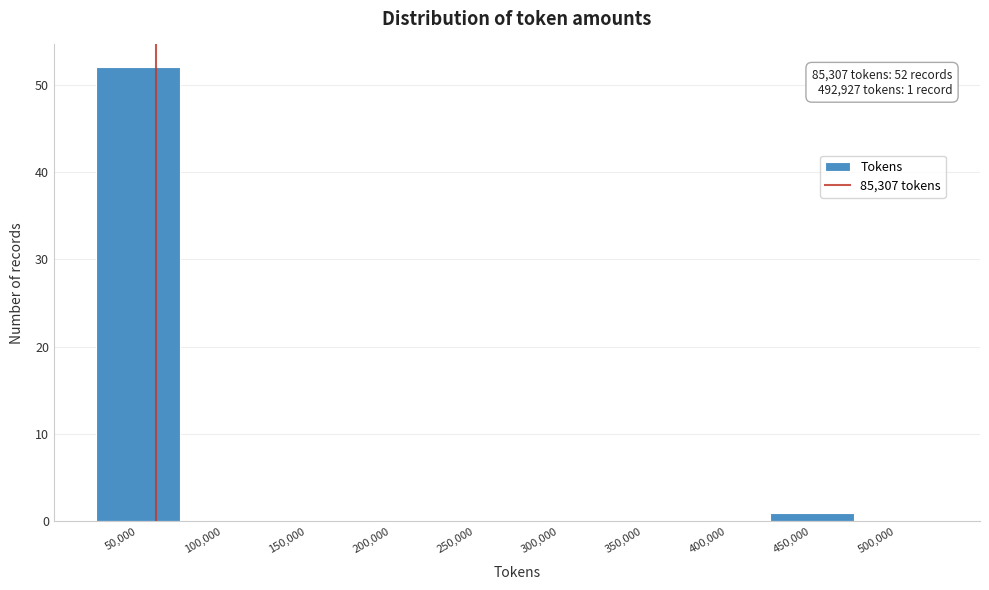

Reading right to left, extract all data points from this chart.

500,000=0	450,000=1	400,000=0	350,000=0	300,000=0	250,000=0	200,000=0	150,000=0	100,000=0	50,000=52